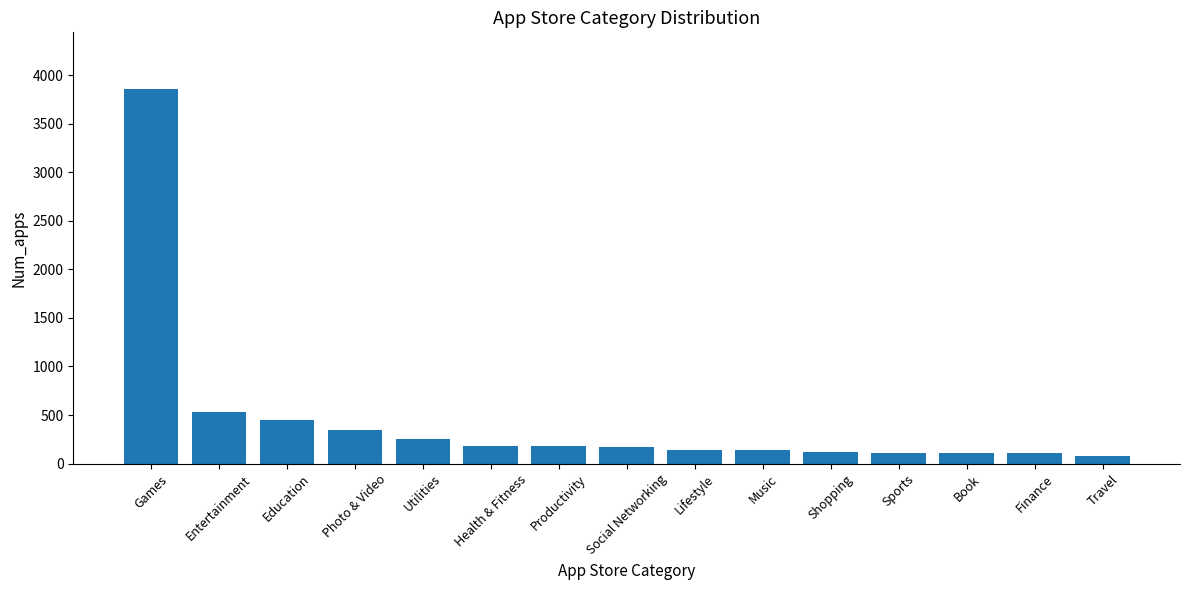

Between Health & Fitness and Lifestyle, which is larger?

Health & Fitness